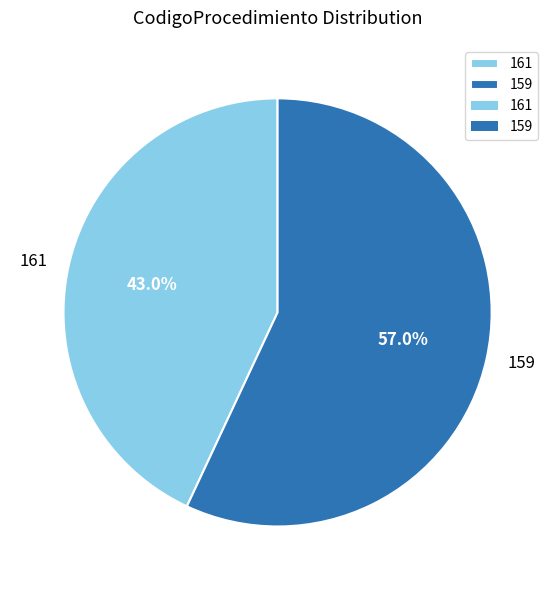

What is the largest slice in the pie chart?

159